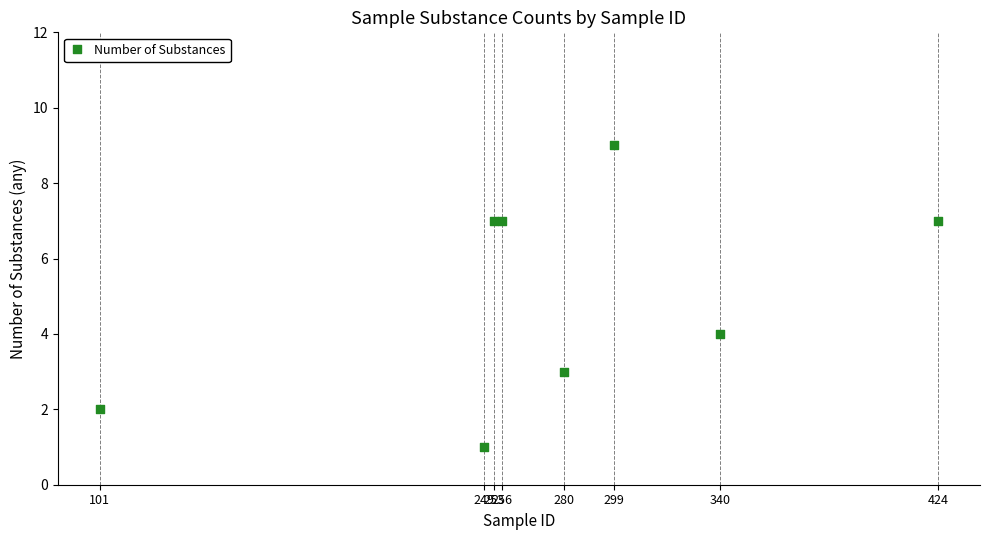

What Y value in the scatter plot is closest to 5?

4